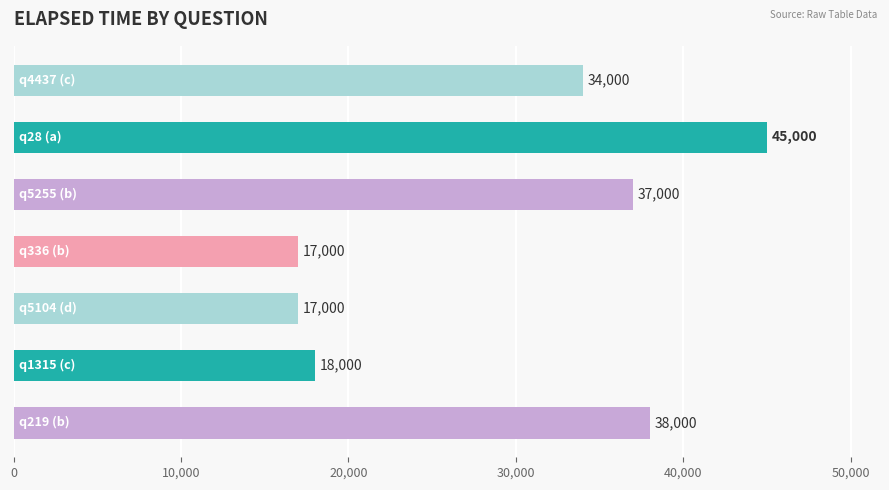

What is the maximum value shown in the chart?

45000